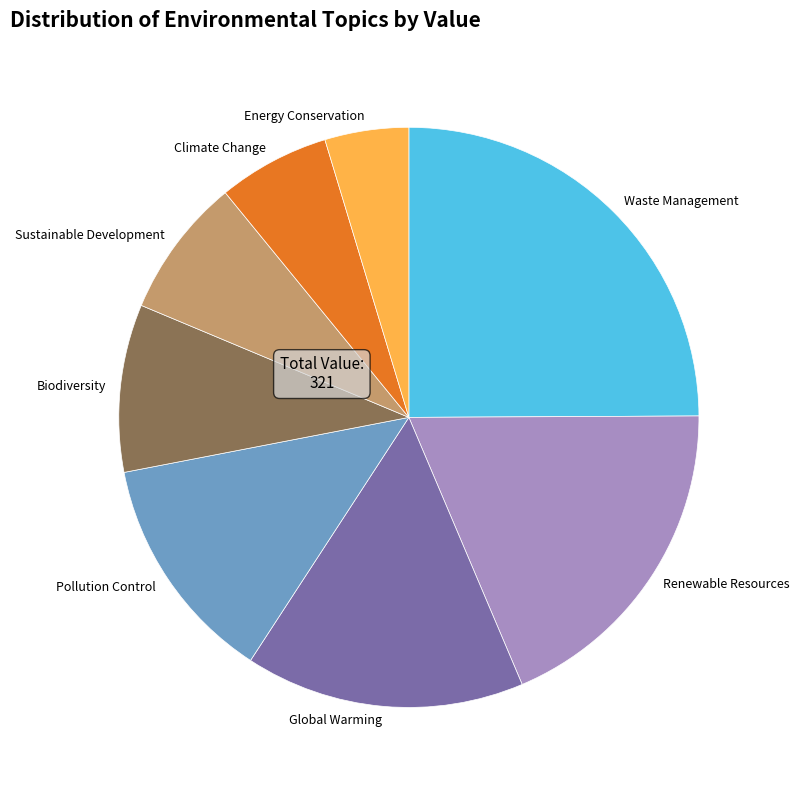

Is it true that Climate Change is 6% of the pie?

True